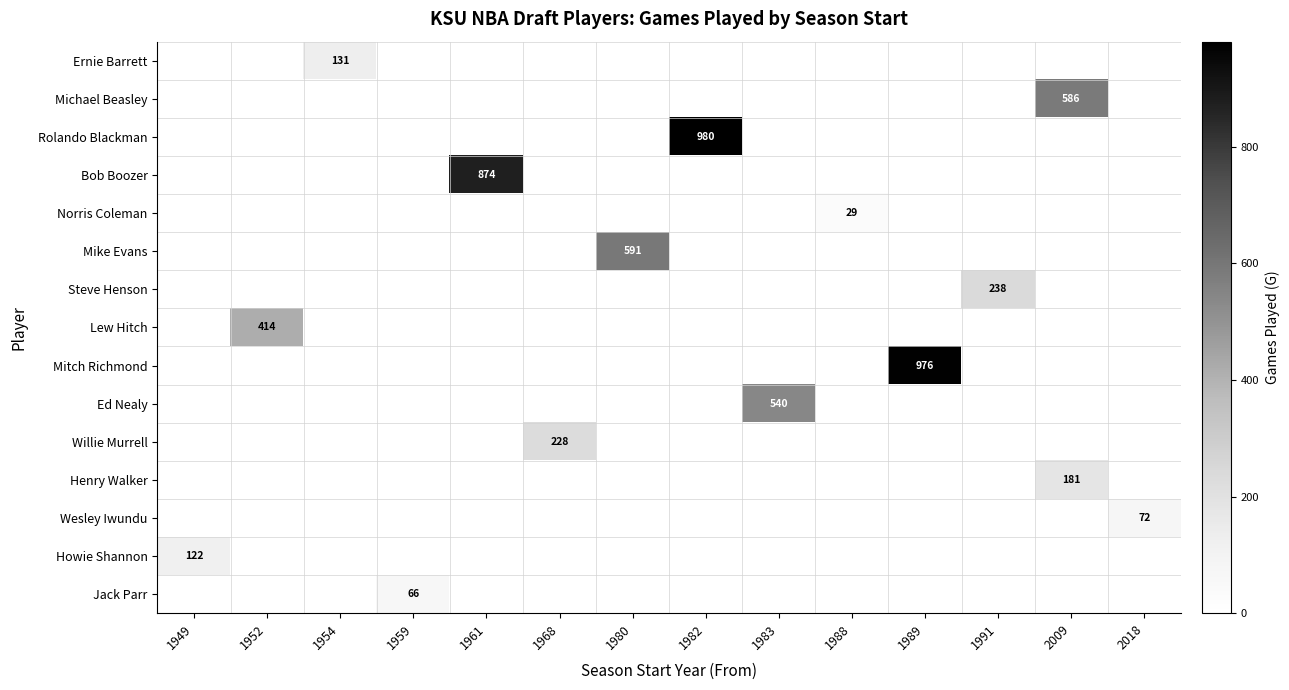

At which category is the sum across all series the highest?

1982